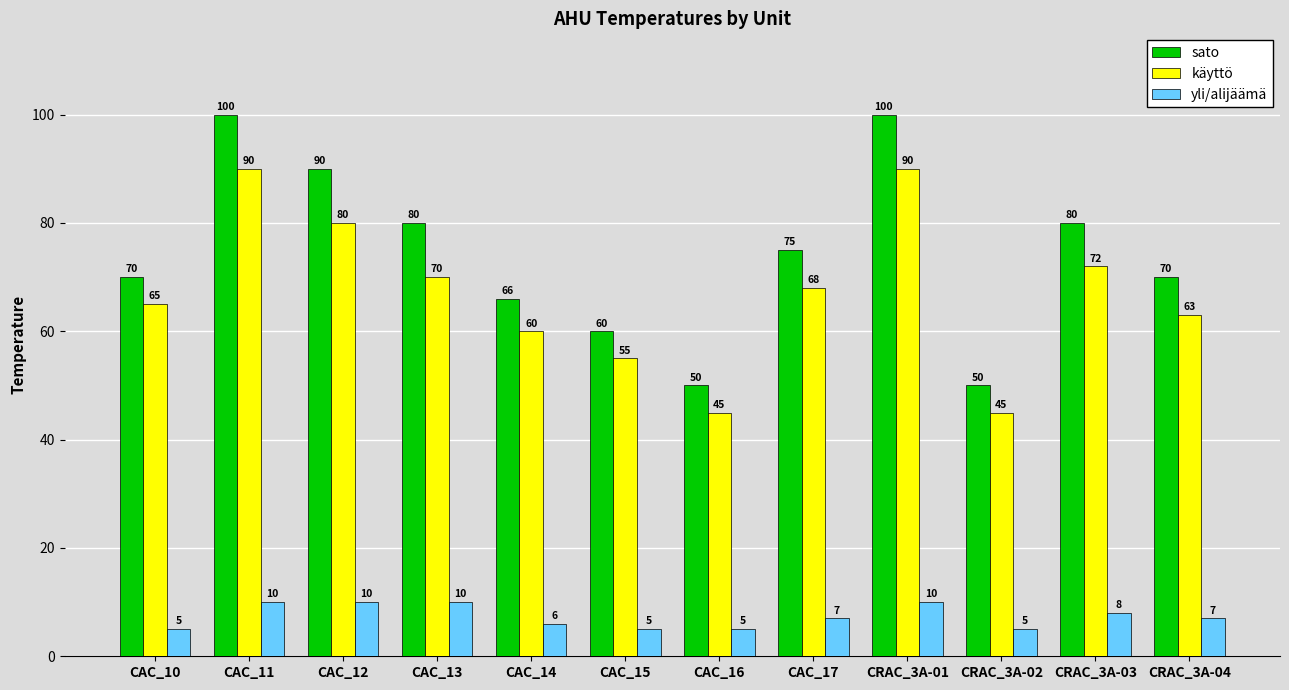

What is the smallest value displayed?

5